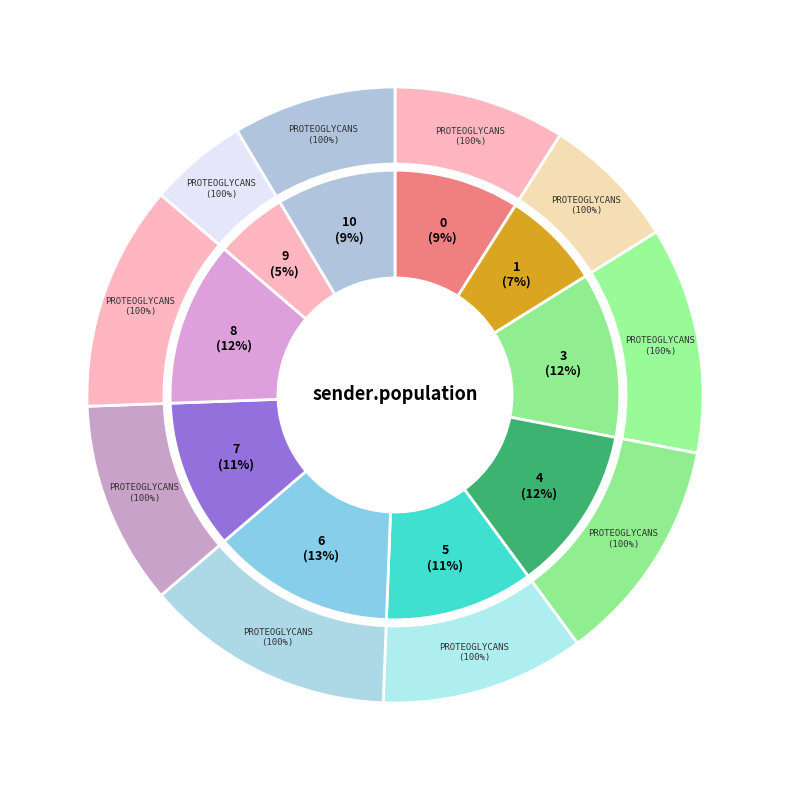

What percentage is the 3 slice, to the nearest percent?

12%